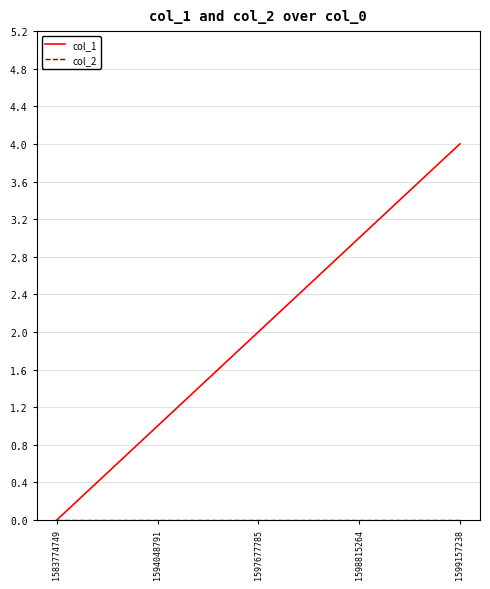

Which category has the lowest value in the col_1 series?

1583774749